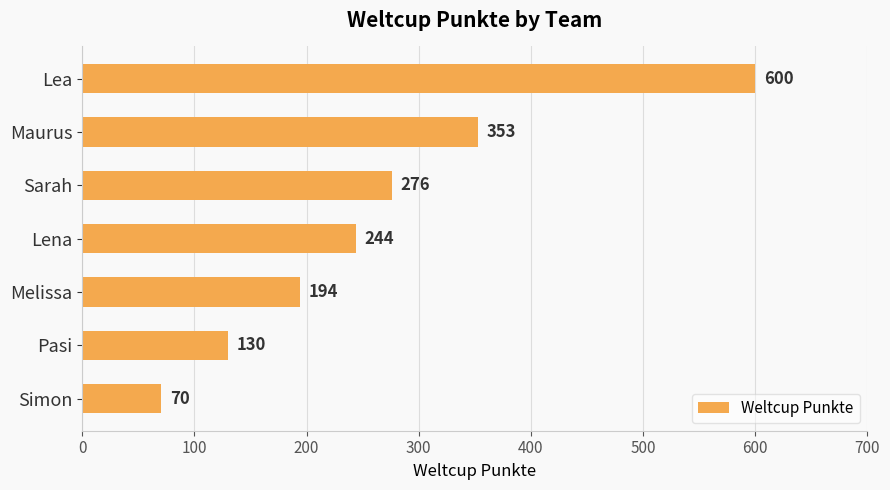

List the labels in order of value, smallest first.

Simon, Pasi, Melissa, Lena, Sarah, Maurus, Lea